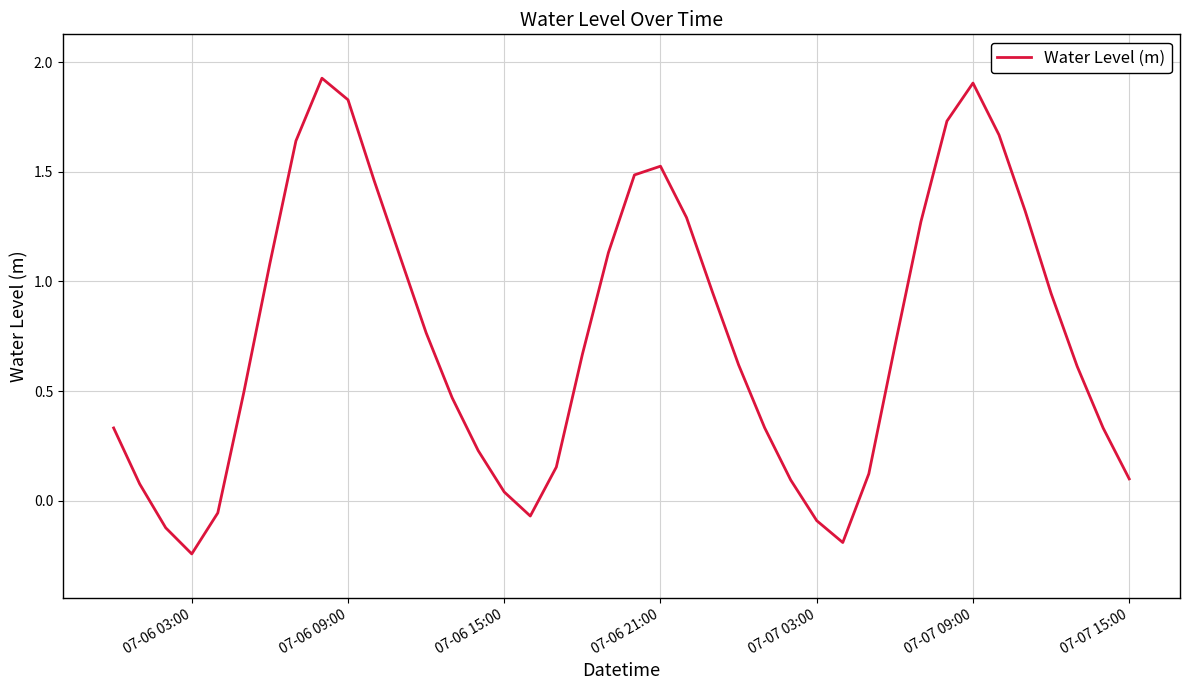

What is the difference between the maximum and minimum values?

2.2